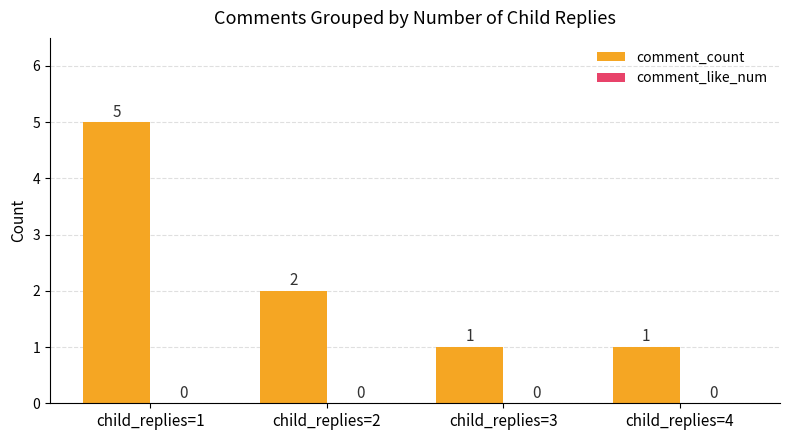

Between child_replies=2 and child_replies=1, which is larger?

child_replies=1